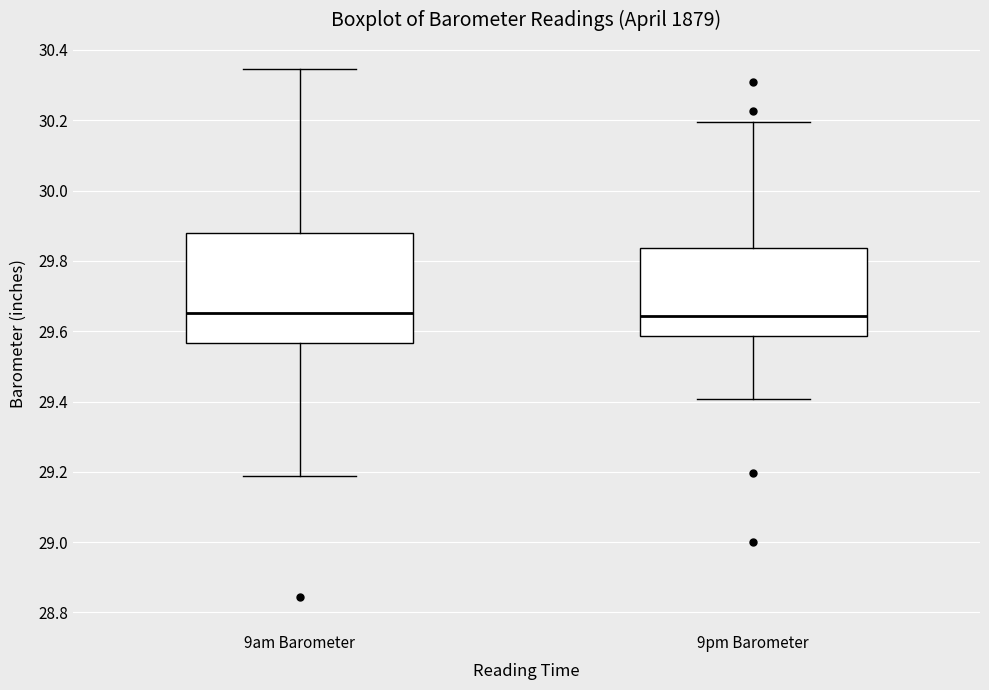

Which box is the tallest, from its lower edge to its upper edge?

9am Barometer